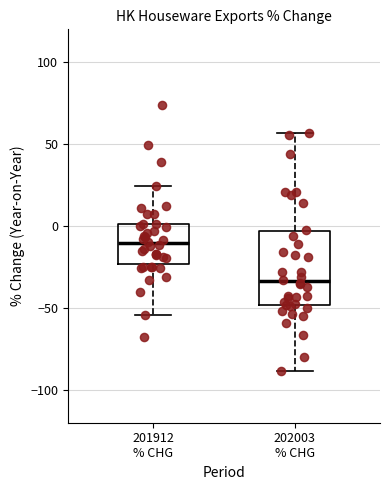

Which box is the tallest, from its lower edge to its upper edge?

202003 % CHG